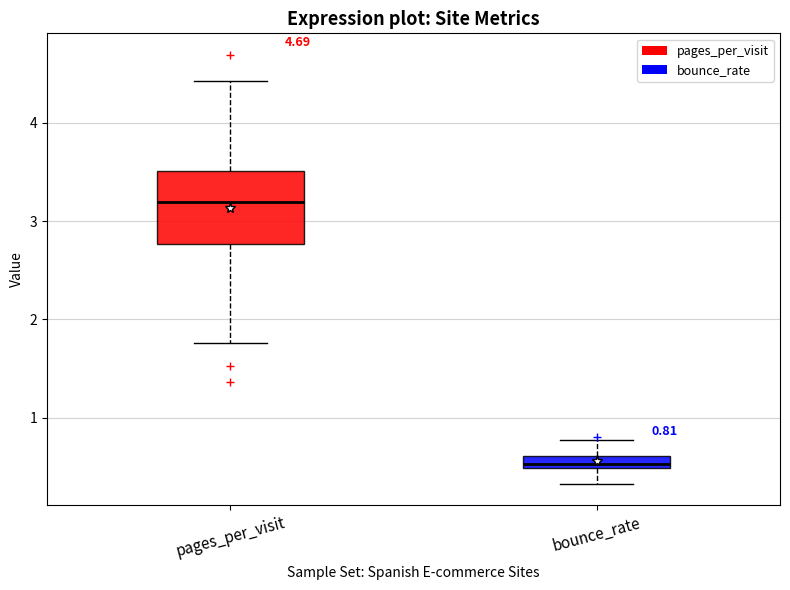

Which box has the highest median line?

pages_per_visit